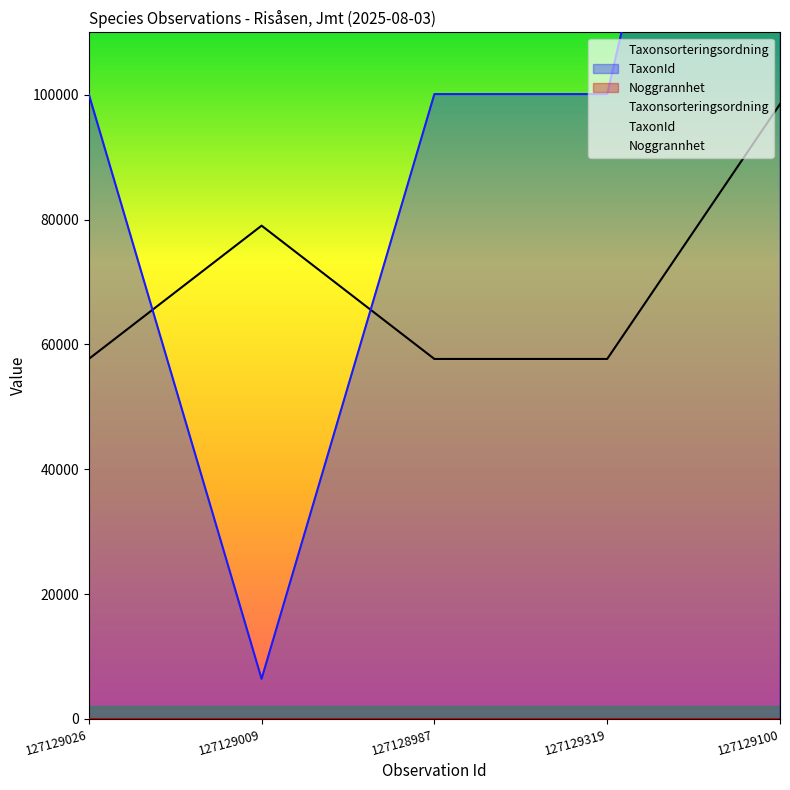

What is the minimum value for Taxonsorteringsordning?

57672